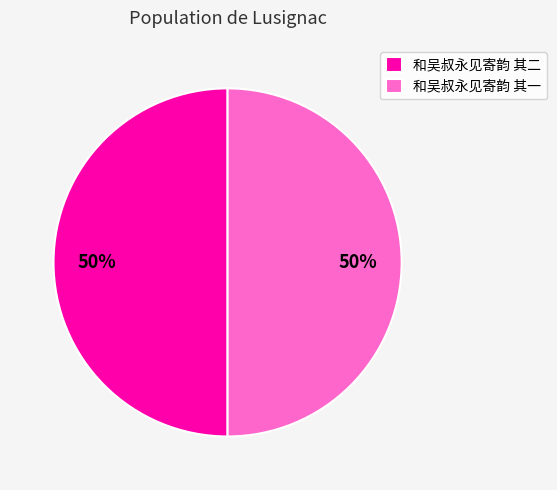

Do 和吴叔永见寄韵 其二 and 和吴叔永见寄韵 其一 together represent more than half of the pie?

Yes